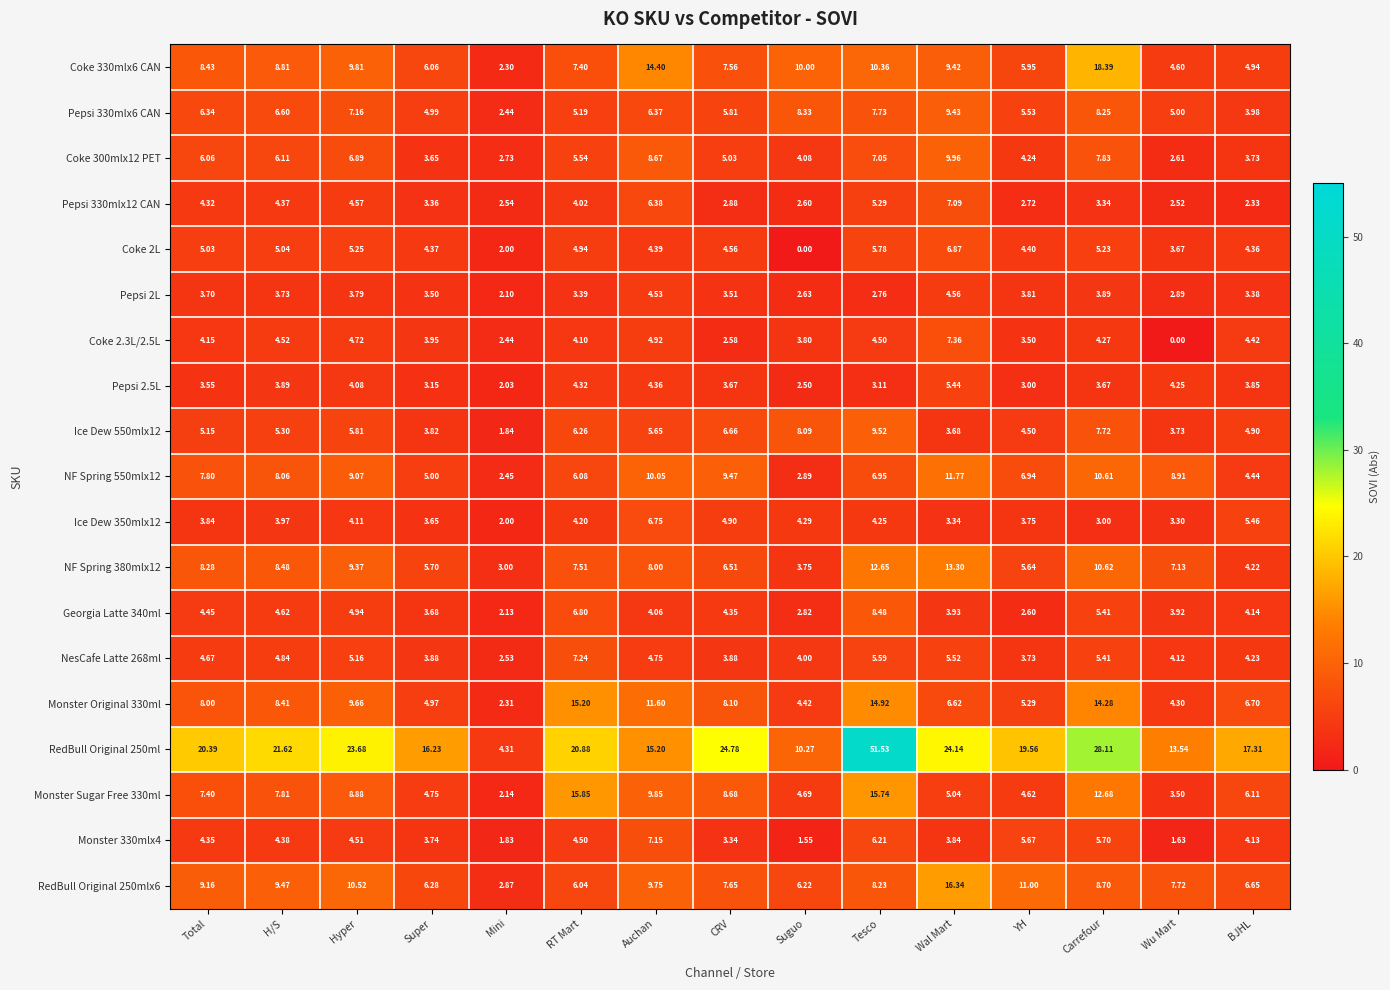

Which series has the widest spread of values?

RedBull Original 250ml